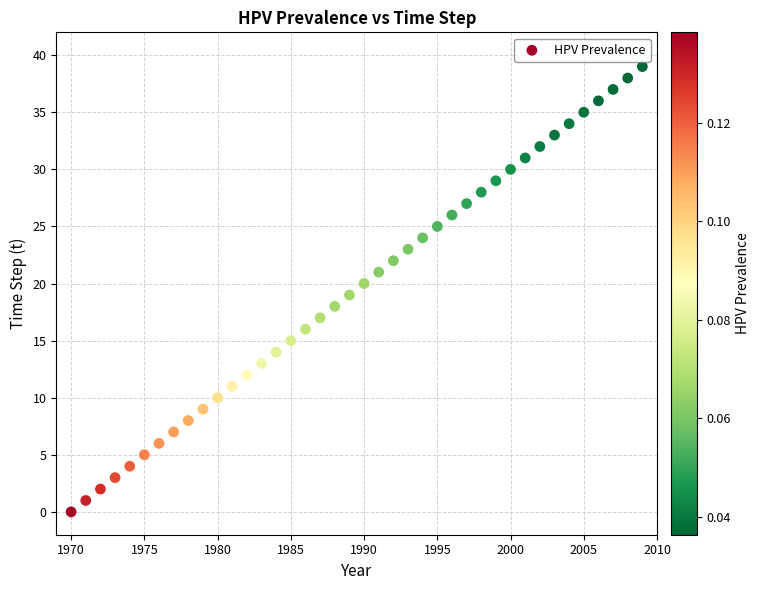

What is the range of Y values (max minus min)?

39